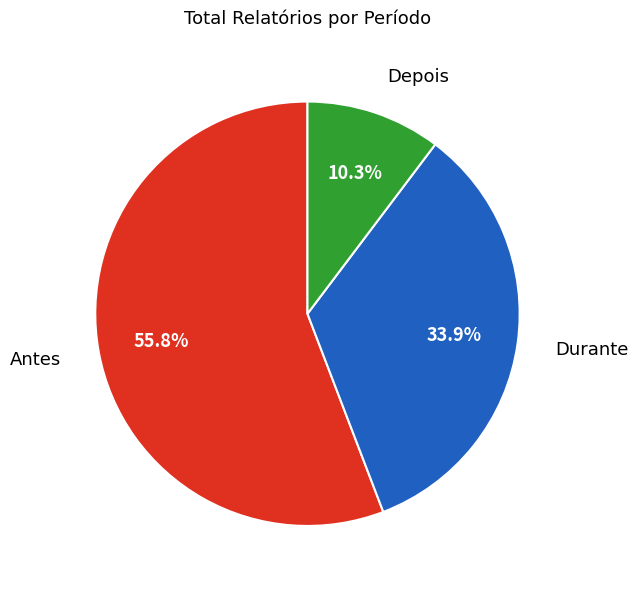

To the nearest percent, what is the difference between the largest and smallest slice percentages?

46%